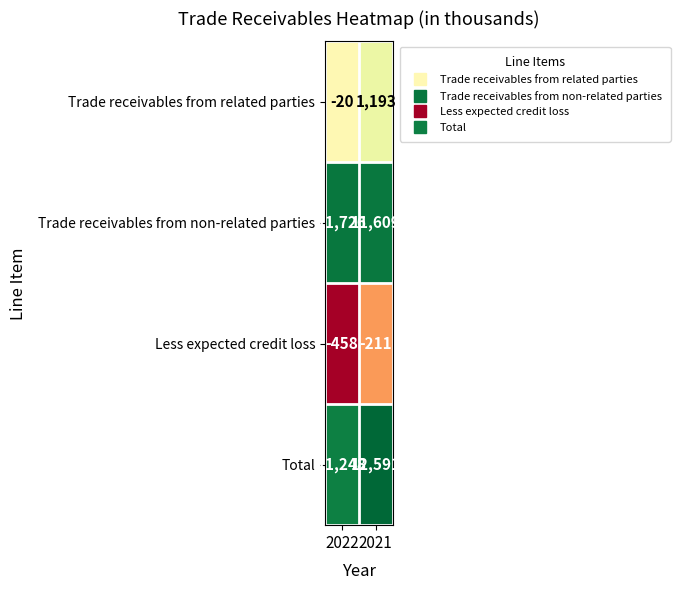

What is the sum of the Trade receivables from non-related parties values at 2021 and 2022?

23335